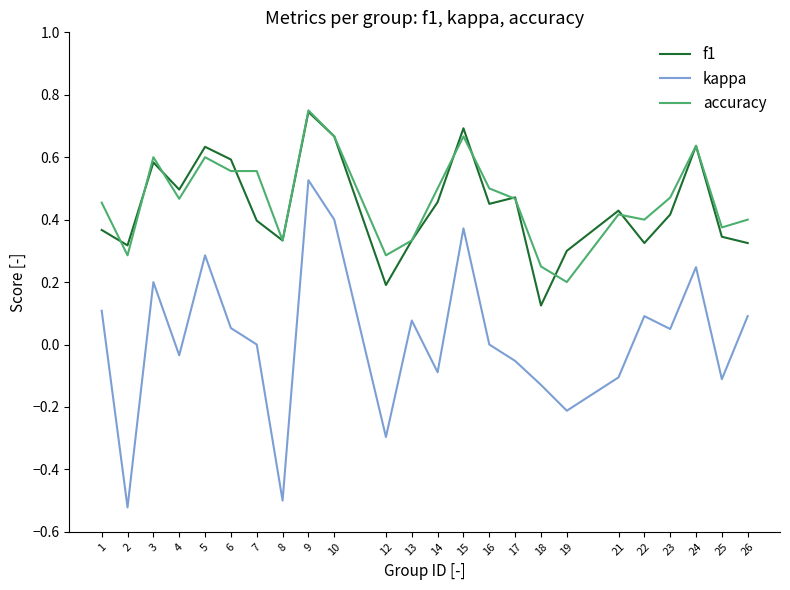

What is the difference between the second highest and minimum values in the kappa series?

0.9